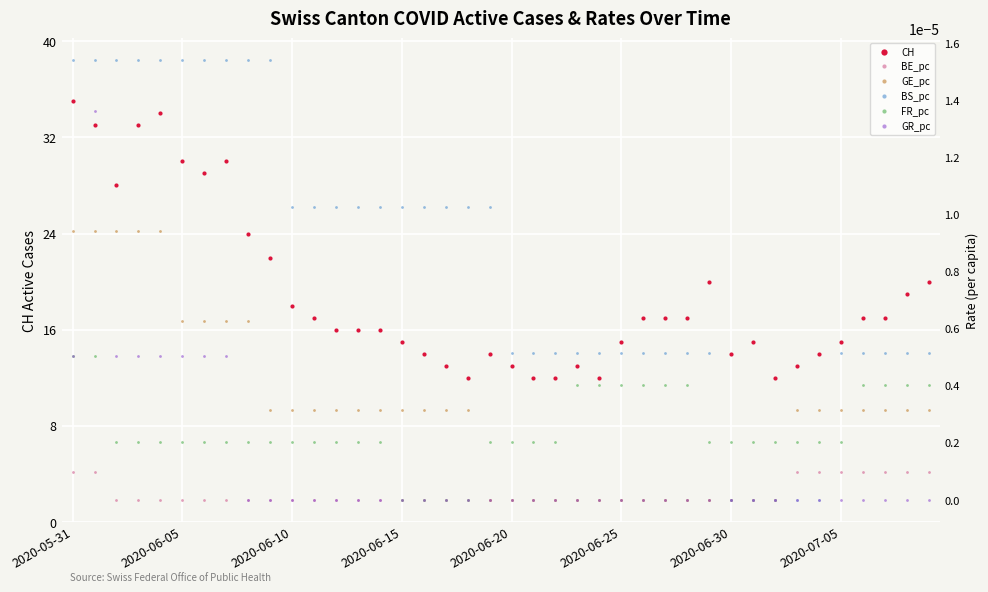

How many categories are shown in the chart?

40